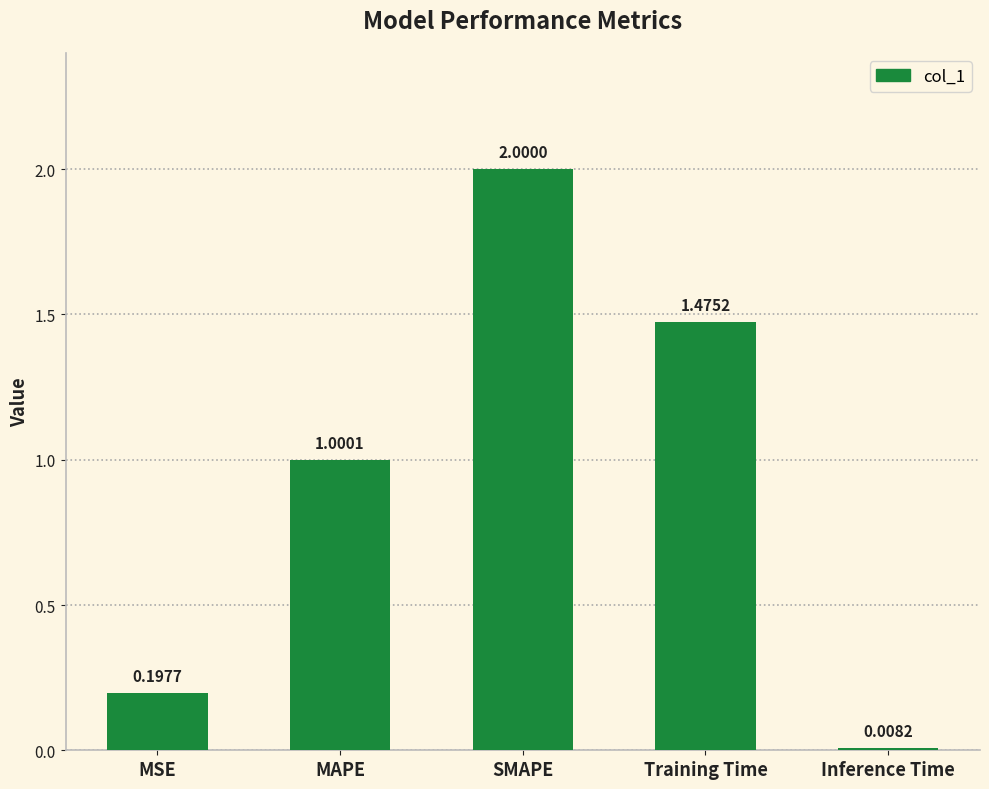

How many bars are there in total?

5